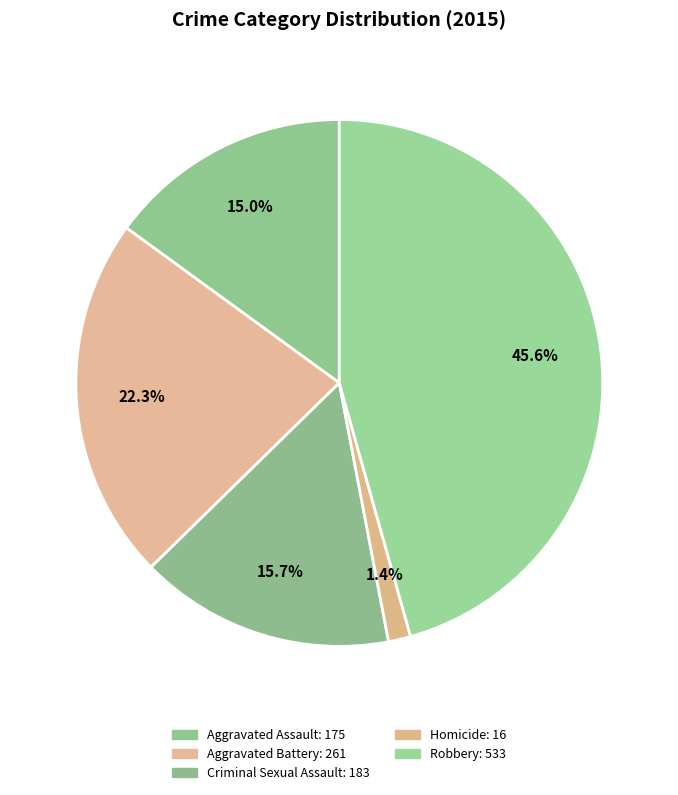

To the nearest percent, what percentage of the pie is Aggravated Battery?

22%